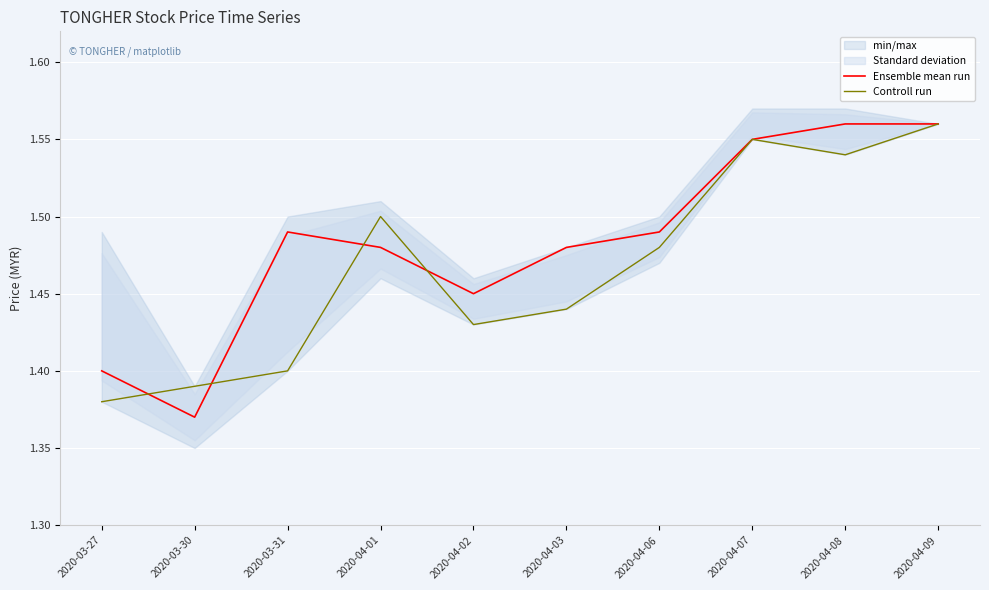

Reading right to left, what are all the values shown in this chart?

Ensemble mean run: 1.6	1.6	1.6	1.5	1.5	1.4	1.5	1.5	1.4	1.4
Controll run: 1.6	1.5	1.6	1.5	1.4	1.4	1.5	1.4	1.4	1.4